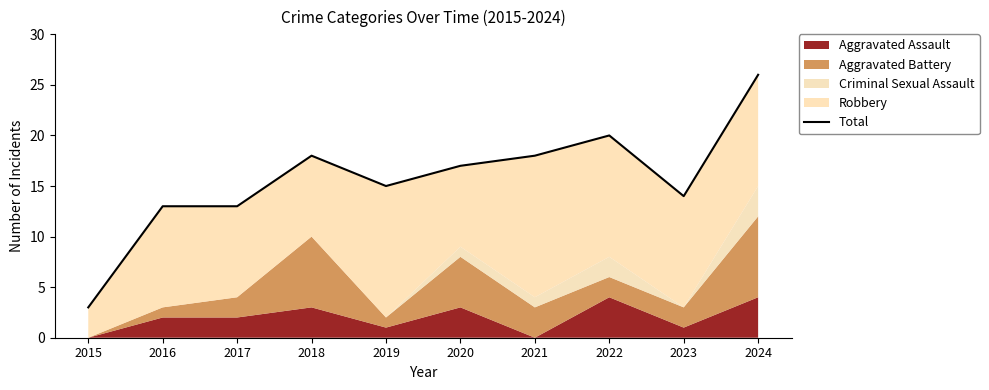

Reading left to right, extract all data points from this chart.

3	13	13	18	15	17	18	20	14	26